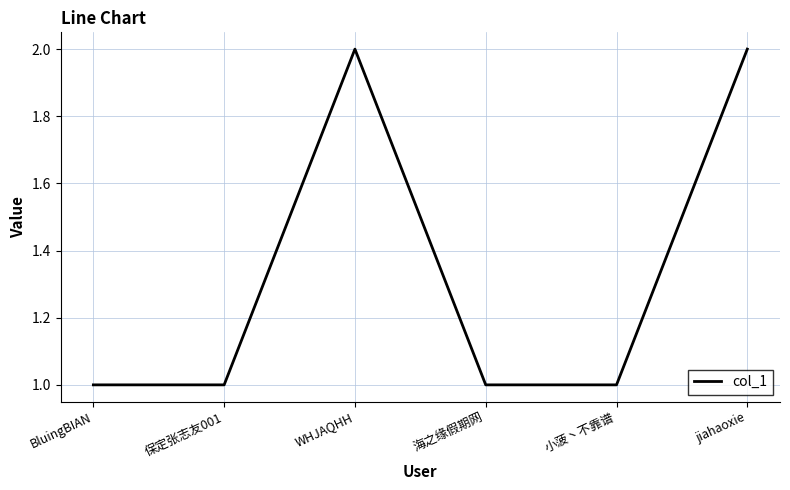

What position from the left is BluingBIAN?

1